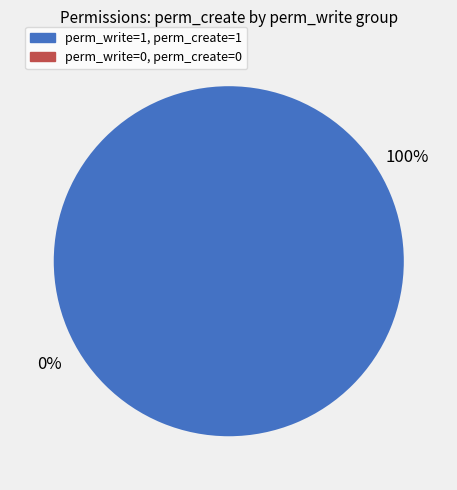

Rank the categories by value from highest to lowest.

1, 0